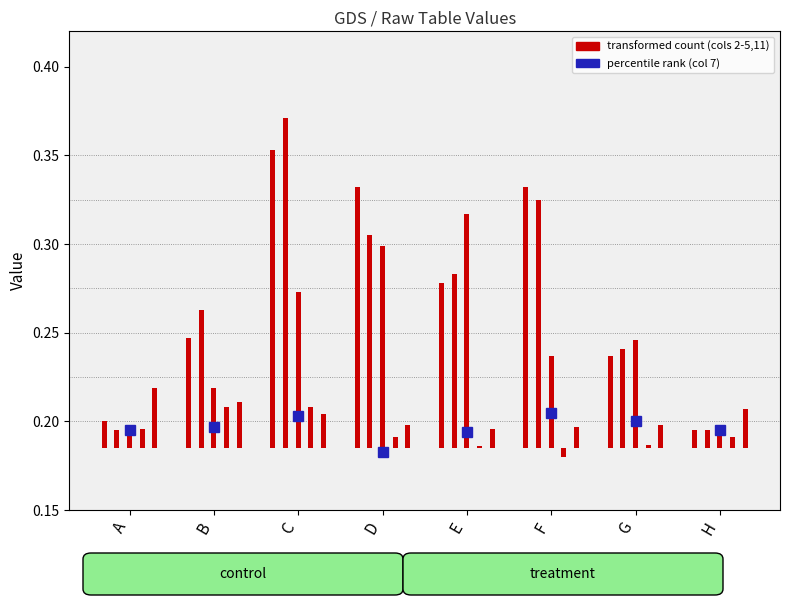

What is the difference between the col_3 values at A and D?

0.1